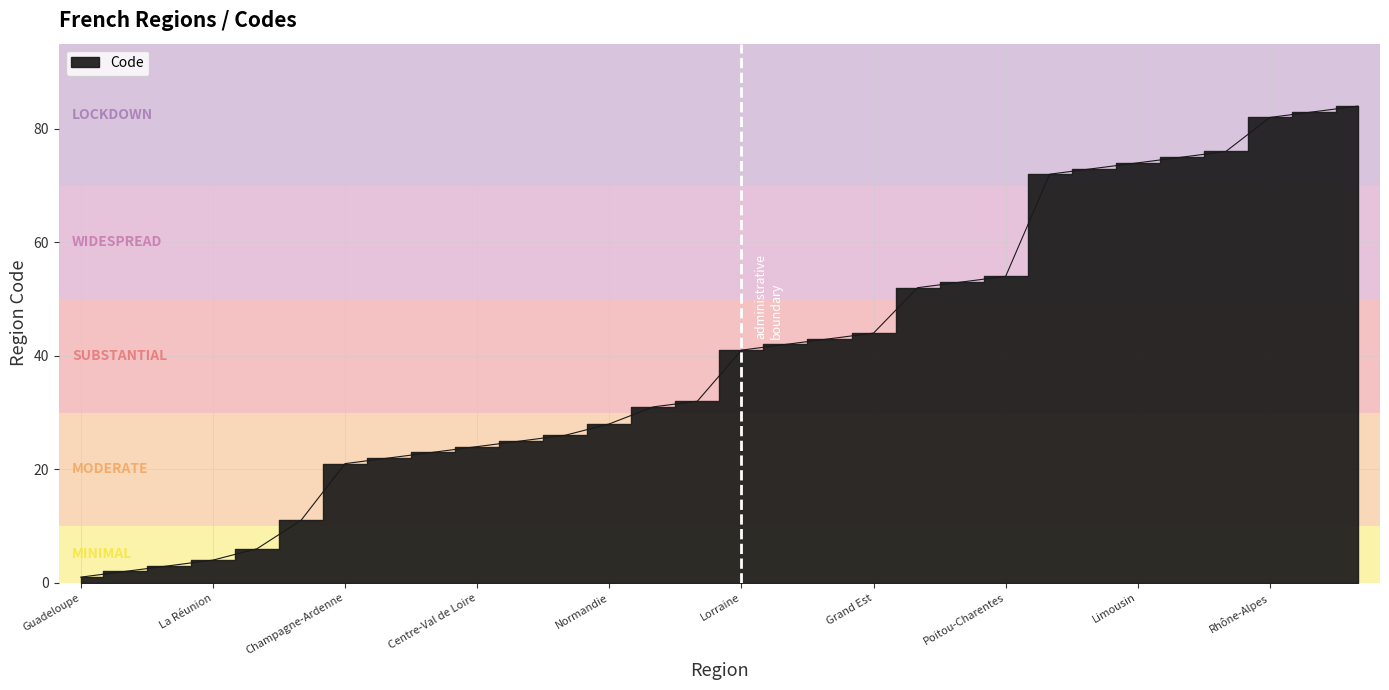

Approximately how many times larger is the value at Auvergne compared to Grand Est?

1.9